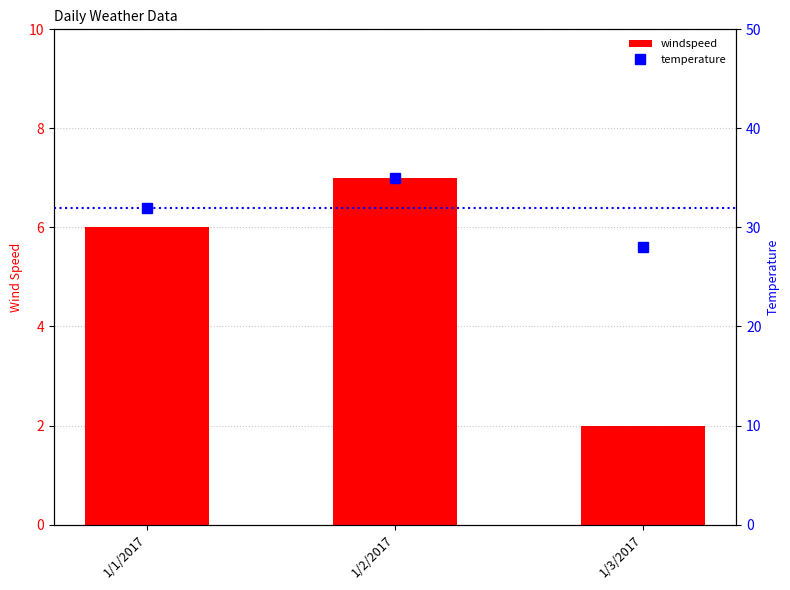

What is the minimum value for windspeed?

2